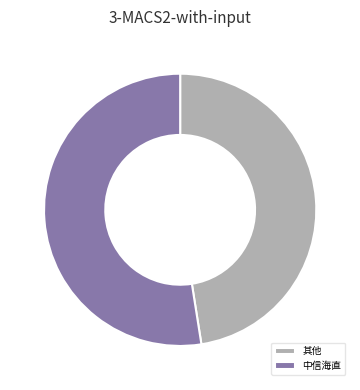

Combined, do 其他 and 中信海直 account for over 50%?

Yes